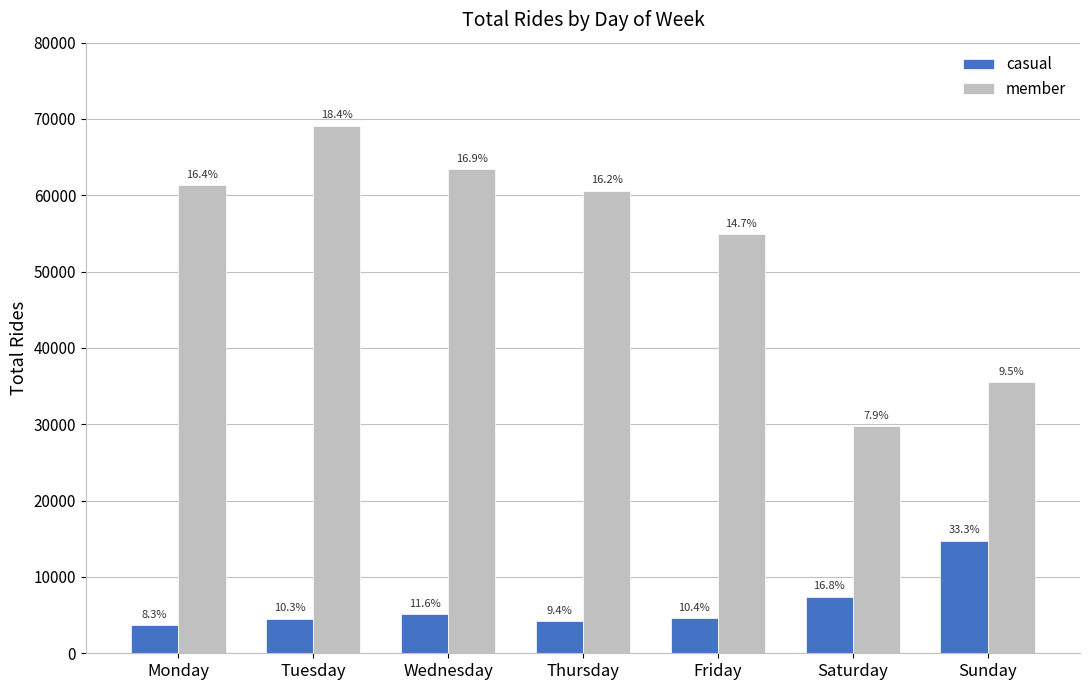

Is the value of member at Thursday greater than the value of casual at Friday?

Yes